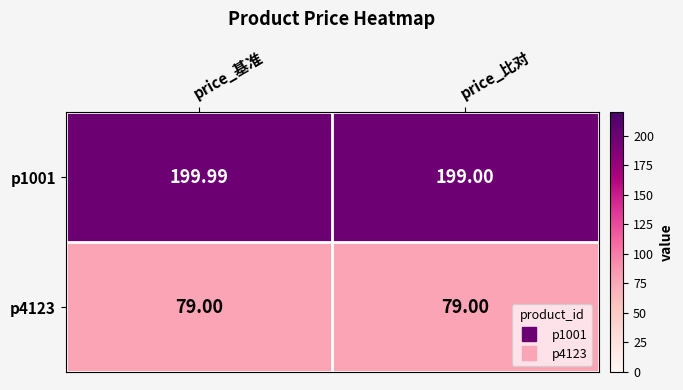

At which category is the sum across all series the highest?

price_基准